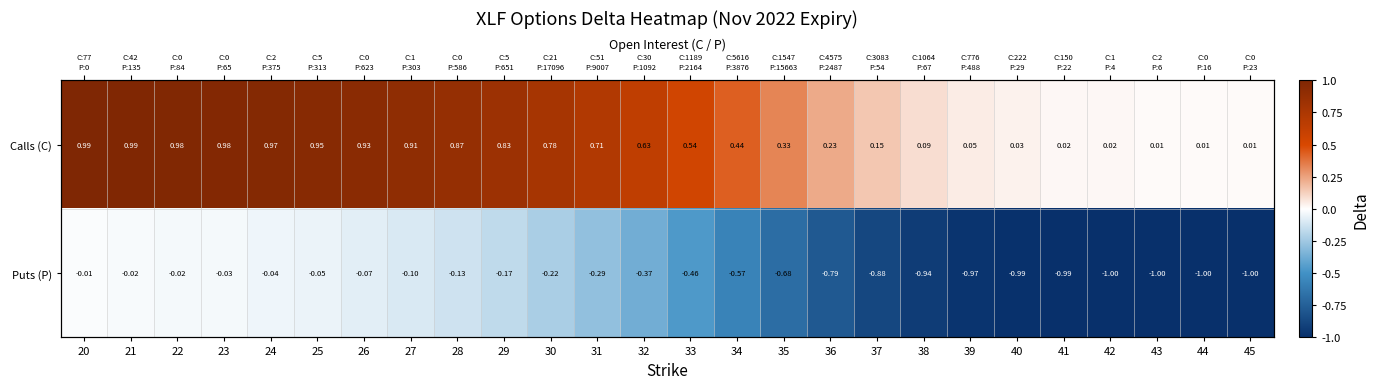

Which has a higher value, 30 or 42?

30